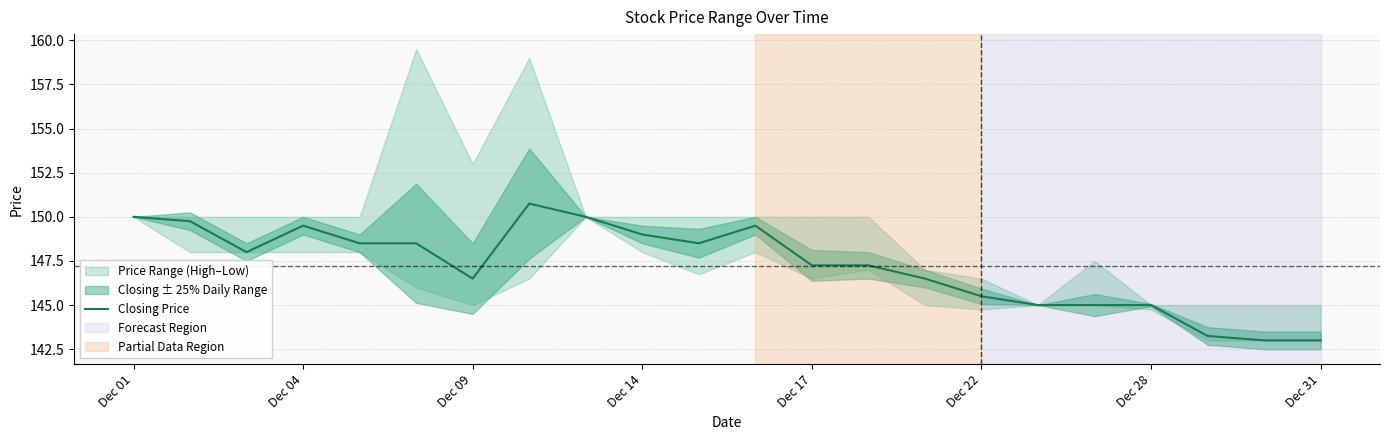

What is the minimum value shown in the chart?

143.0